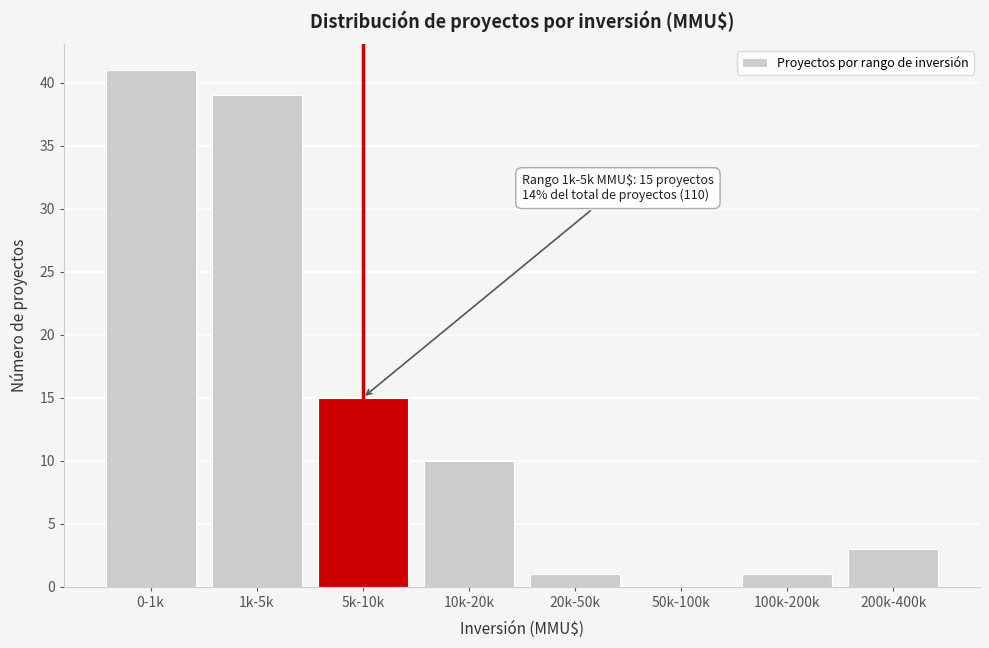

Reading left to right, transcribe all the data shown in this chart.

0-1k=41	1k-5k=39	5k-10k=15	10k-20k=10	20k-50k=1	50k-100k=0	100k-200k=1	200k-400k=3